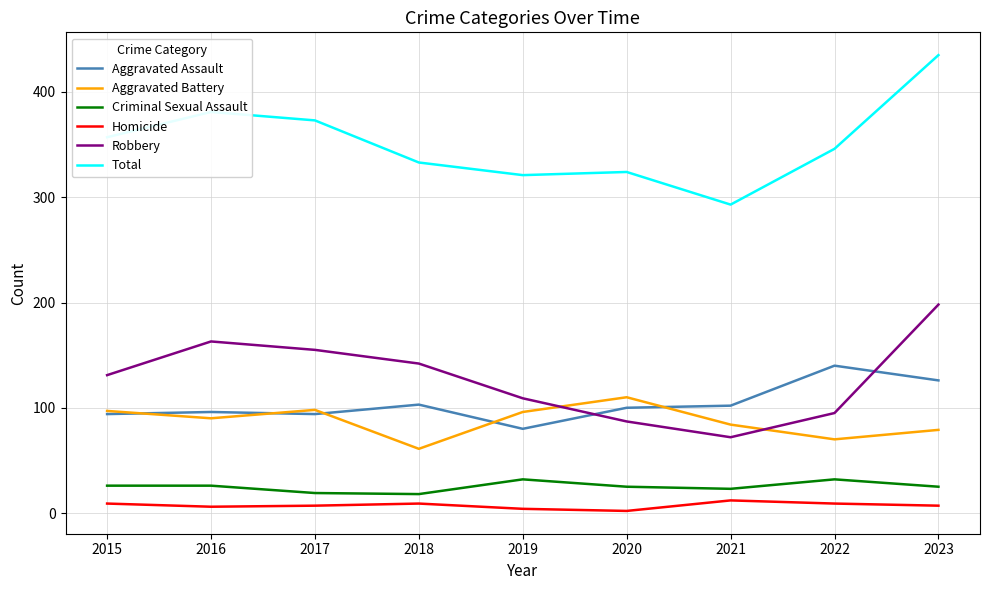

True or false: Robbery and Criminal Sexual Assault intersect in this chart.

False